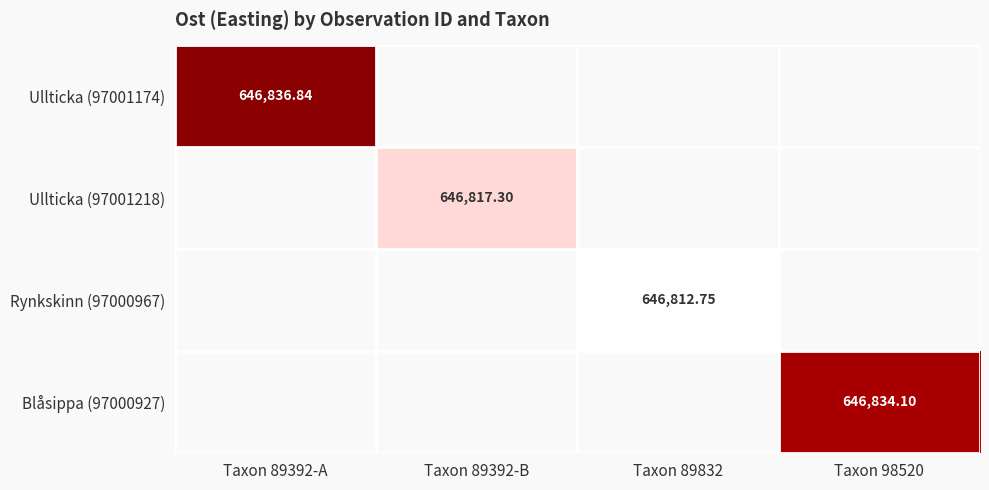

Which label corresponds to the smallest value in the chart?

Taxon 89832